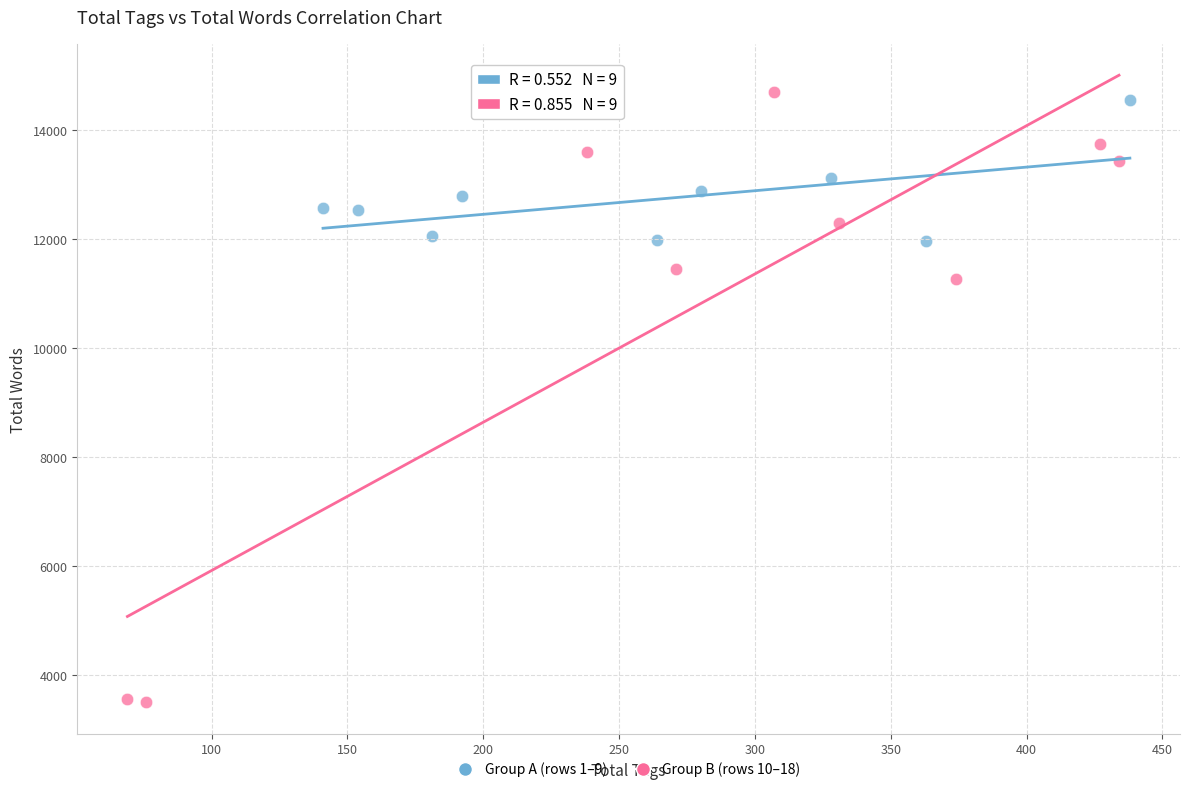

Which series contains the lowest Y value?

Group B (rows 10–18)